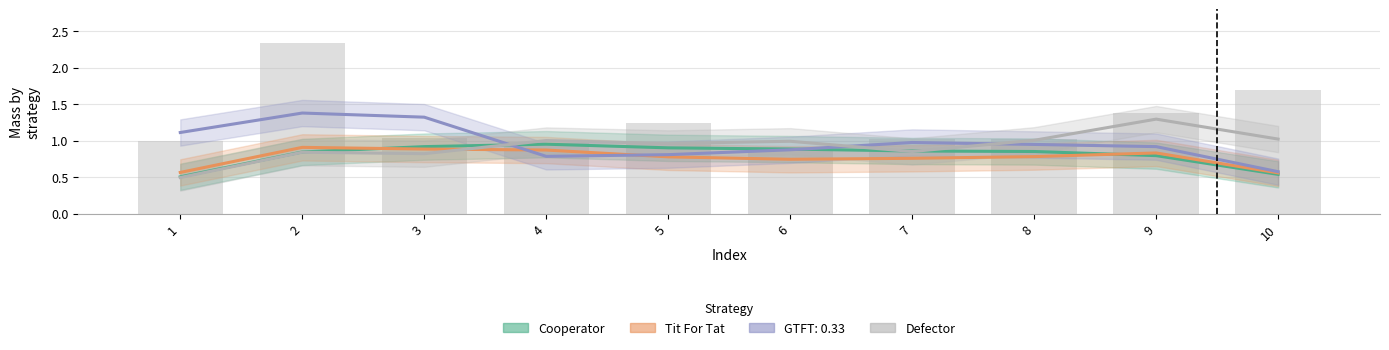

Is it true that Cooperator equals 1.4 at 7?

False